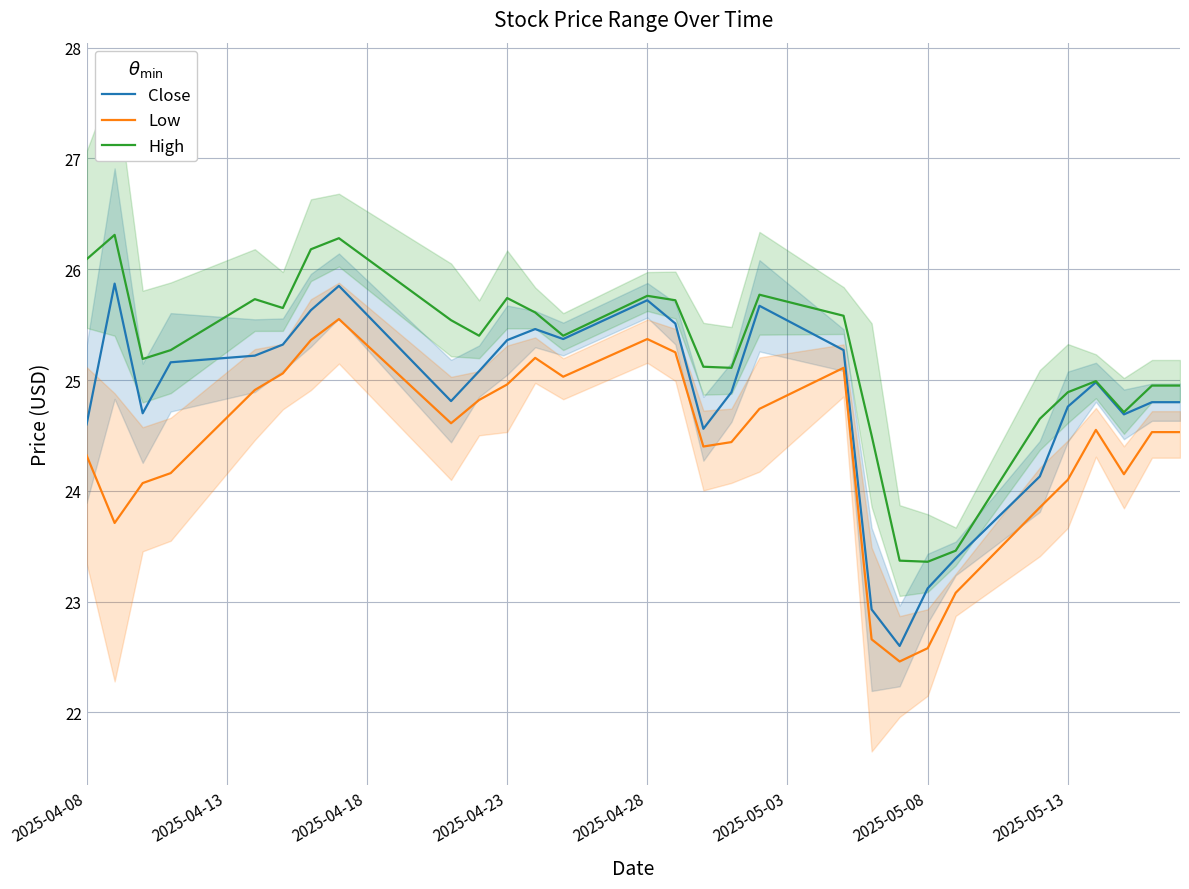

Rank the series at 17 from lowest to highest value.

Low, Close, High